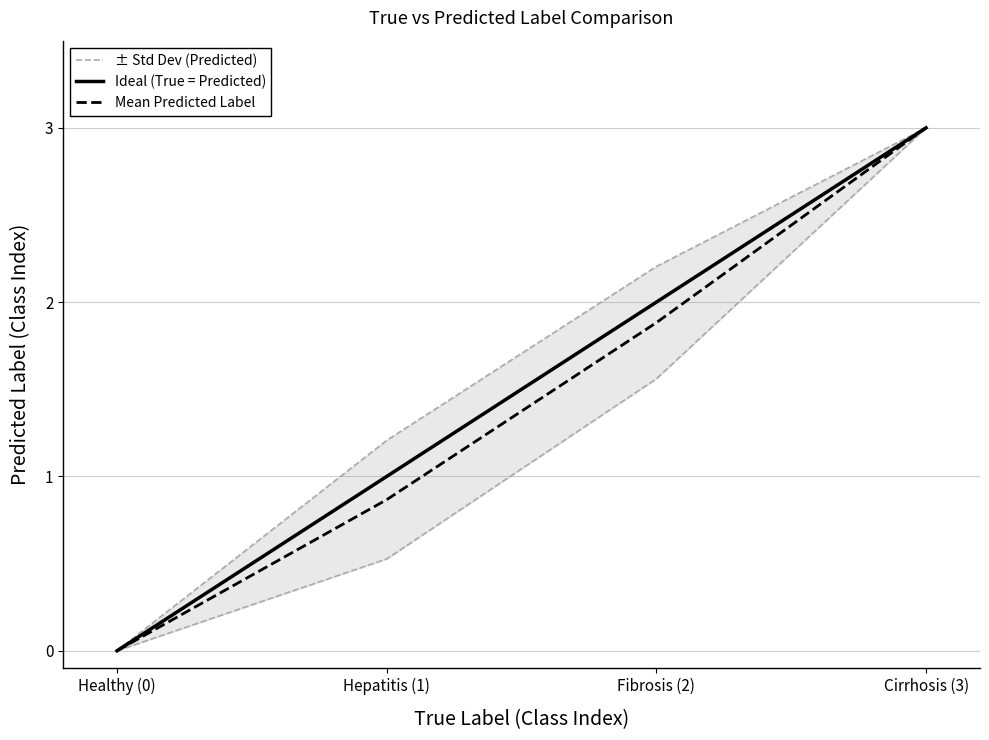

Is it true that Mean Predicted Label equals 0.0 at Healthy (0)?

True